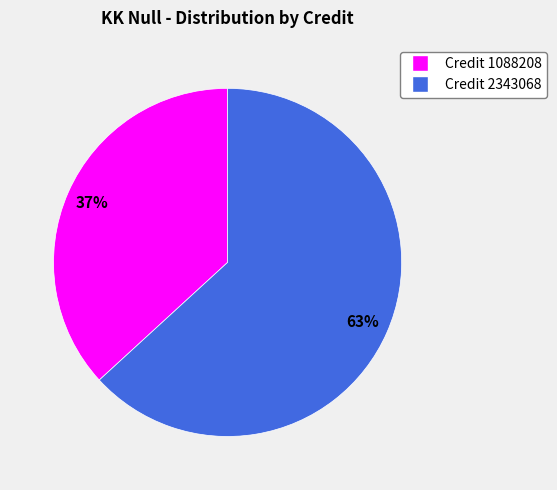

Do Credit 1088208 and Credit 2343068 together represent more than half of the pie?

Yes